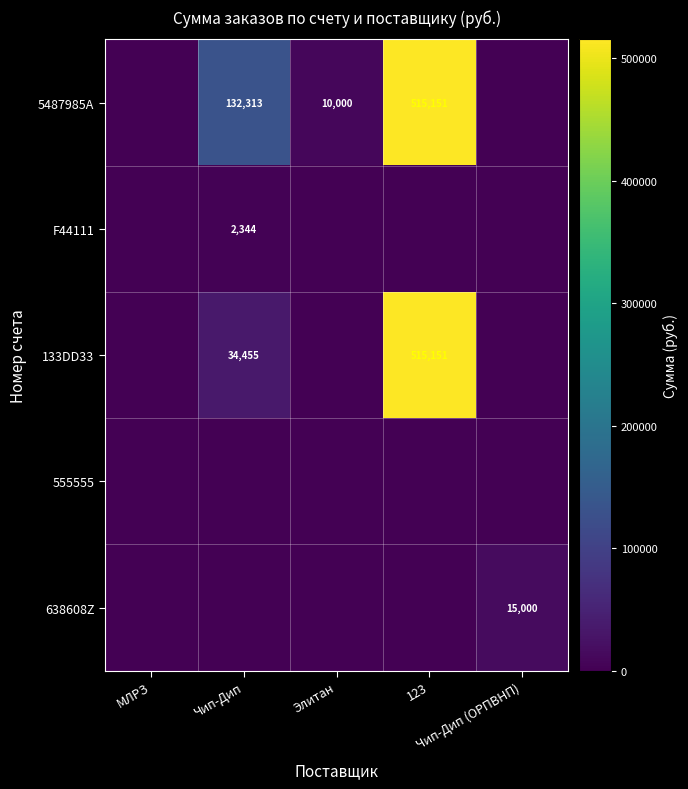

How many categories are shown in the chart?

5